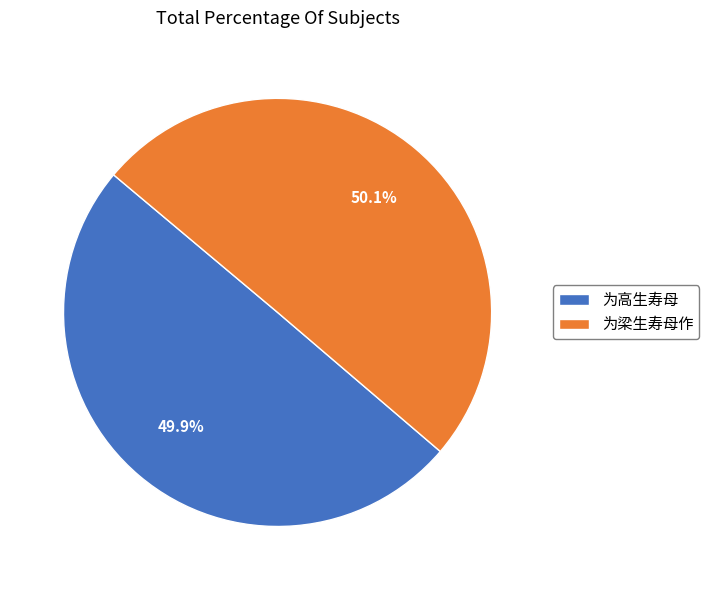

To the nearest percent, what is the combined percentage of 为高生寿母 and 为梁生寿母作?

100%